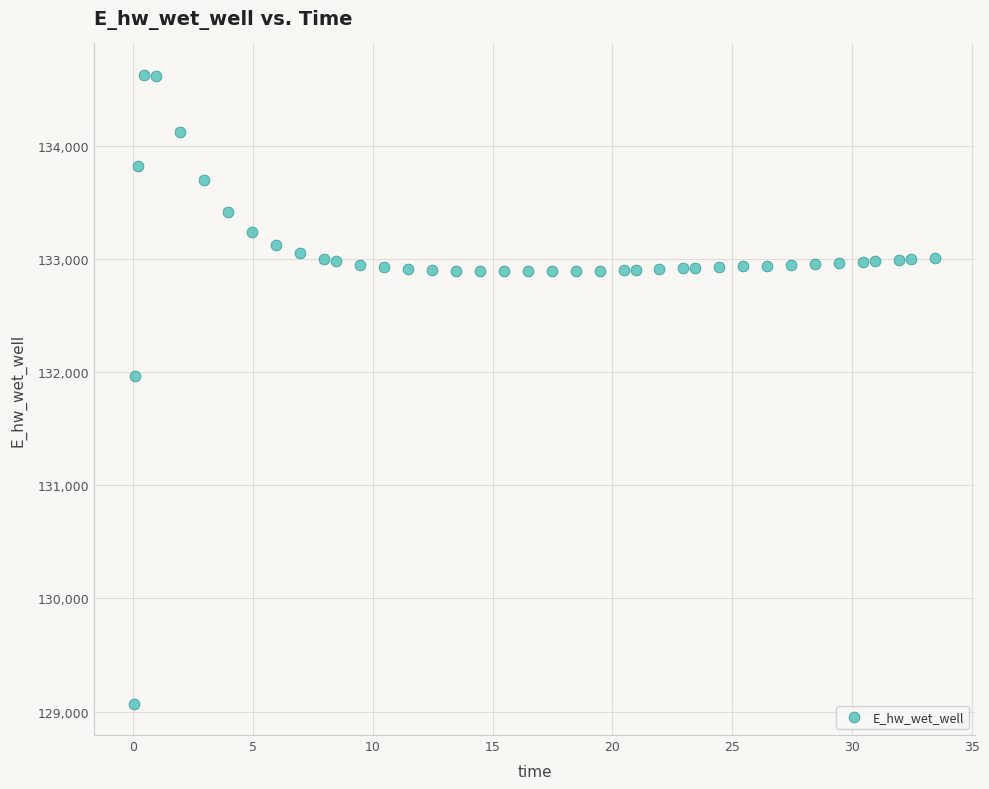

What is the range of X values (max minus min)?

33.4